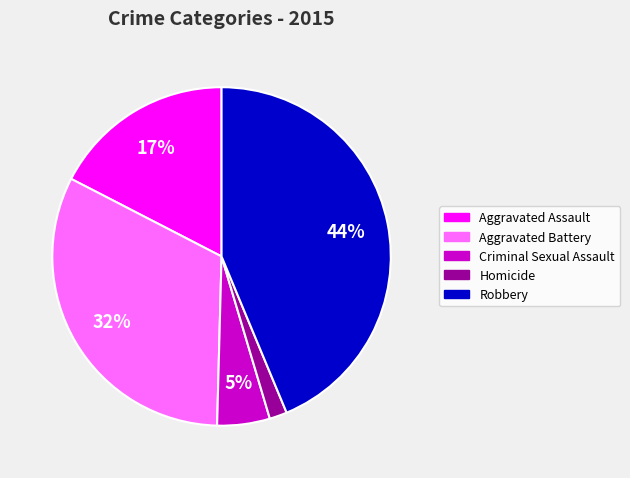

Do Criminal Sexual Assault and Robbery together represent more than half of the pie?

No